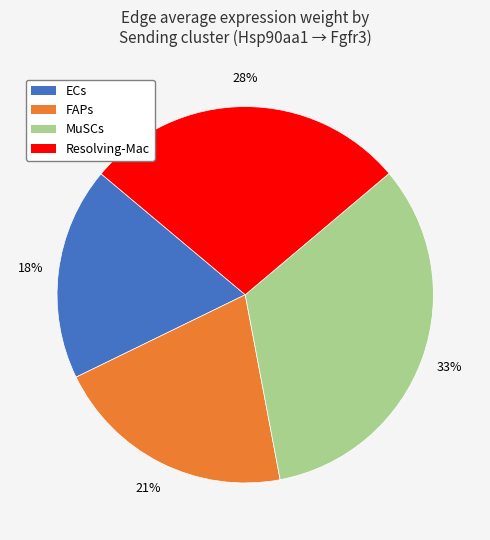

The FAPs slice represents 35% of the pie. True or false?

False